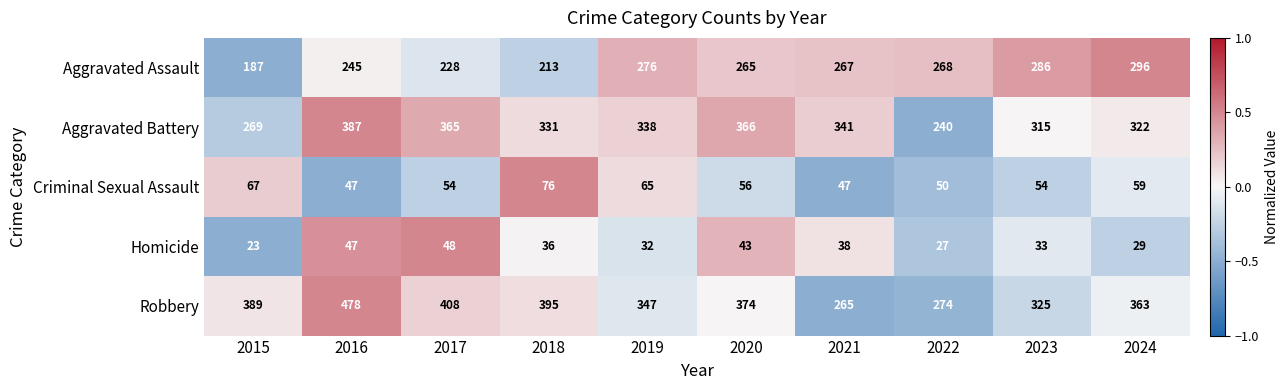

The Aggravated Battery series shows 513 at 2017. True or false?

False